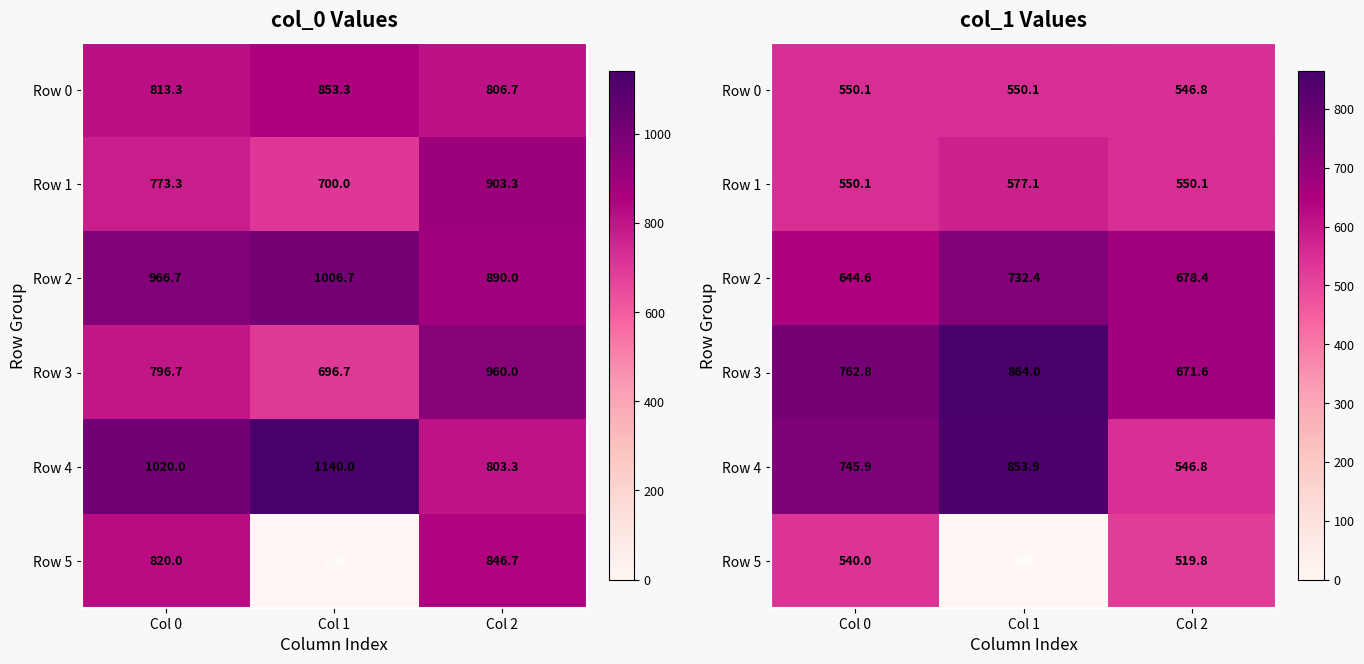

Which label corresponds to the largest value in the chart?

Col 1